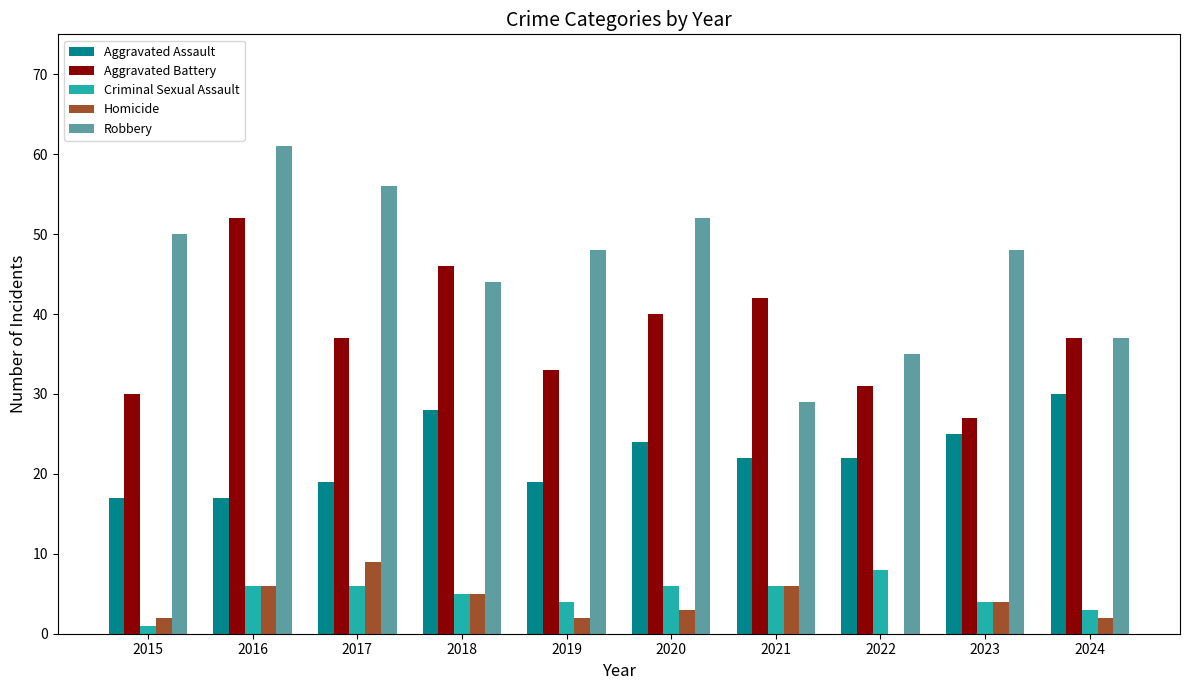

What is the sum of the Robbery values at 2016 and 2021?

90